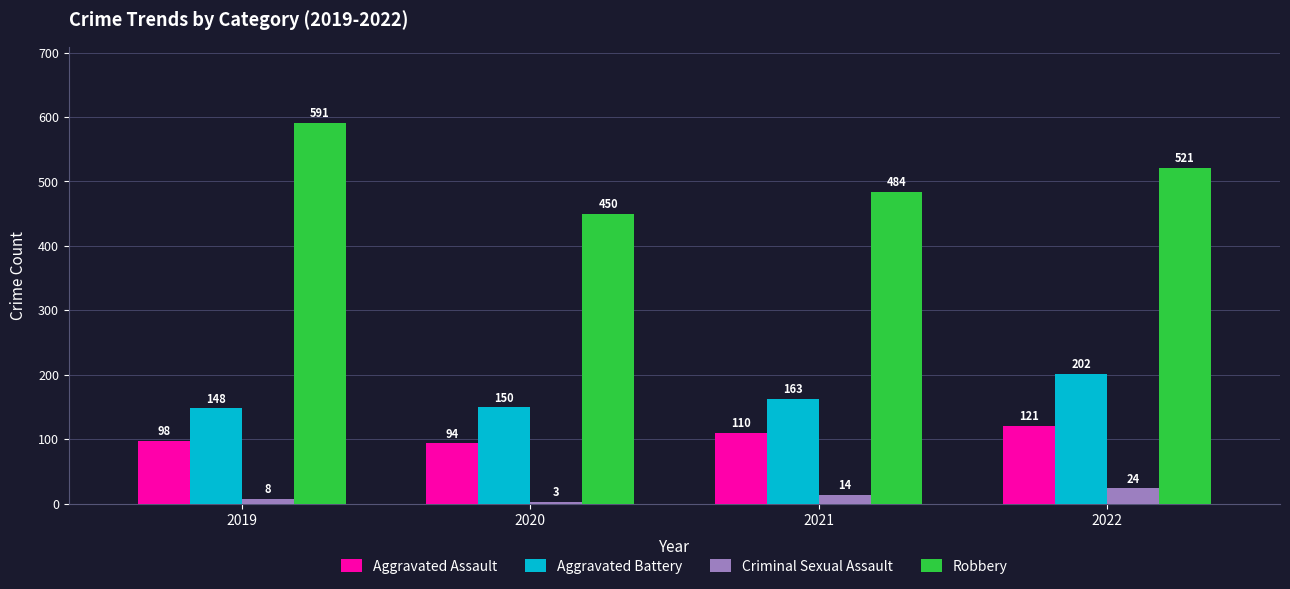

What is the spread (max minus min) of values at 2021?

470